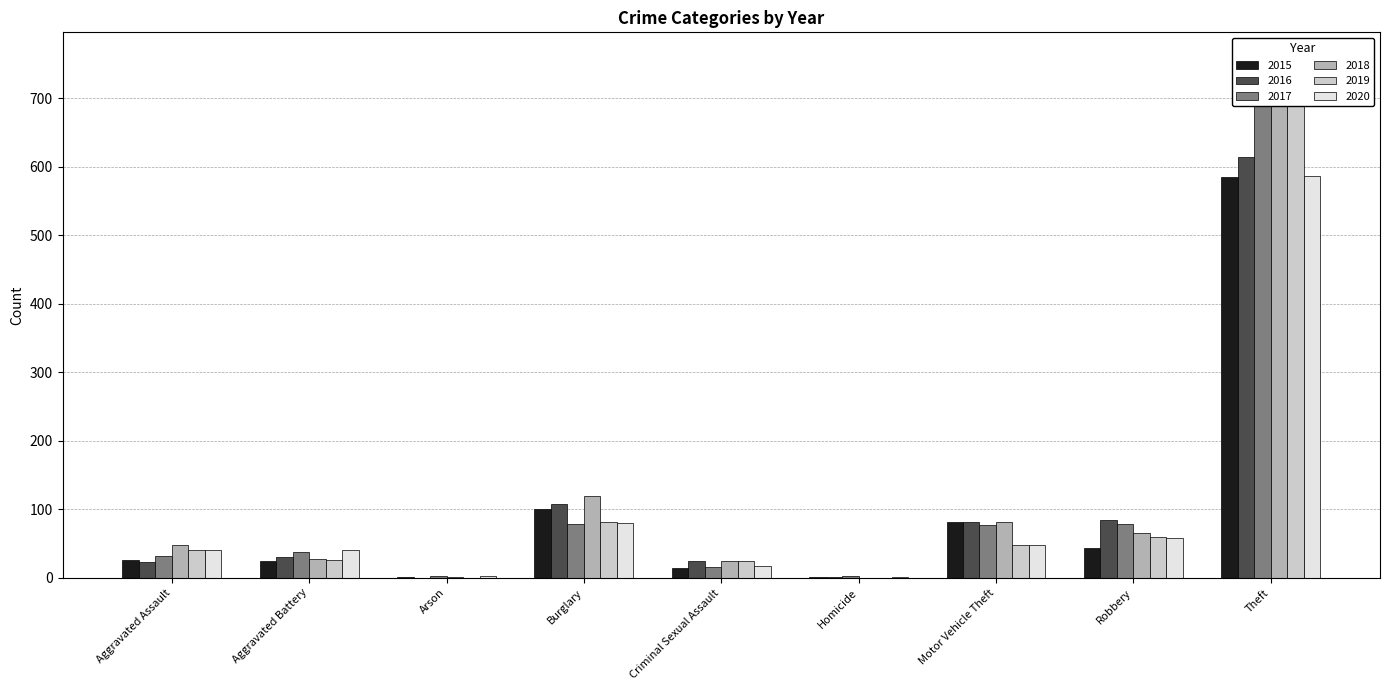

Rank the categories by 2020 value from highest to lowest.

Theft, Burglary, Robbery, Motor Vehicle Theft, Aggravated Assault, Aggravated Battery, Criminal Sexual Assault, Arson, Homicide